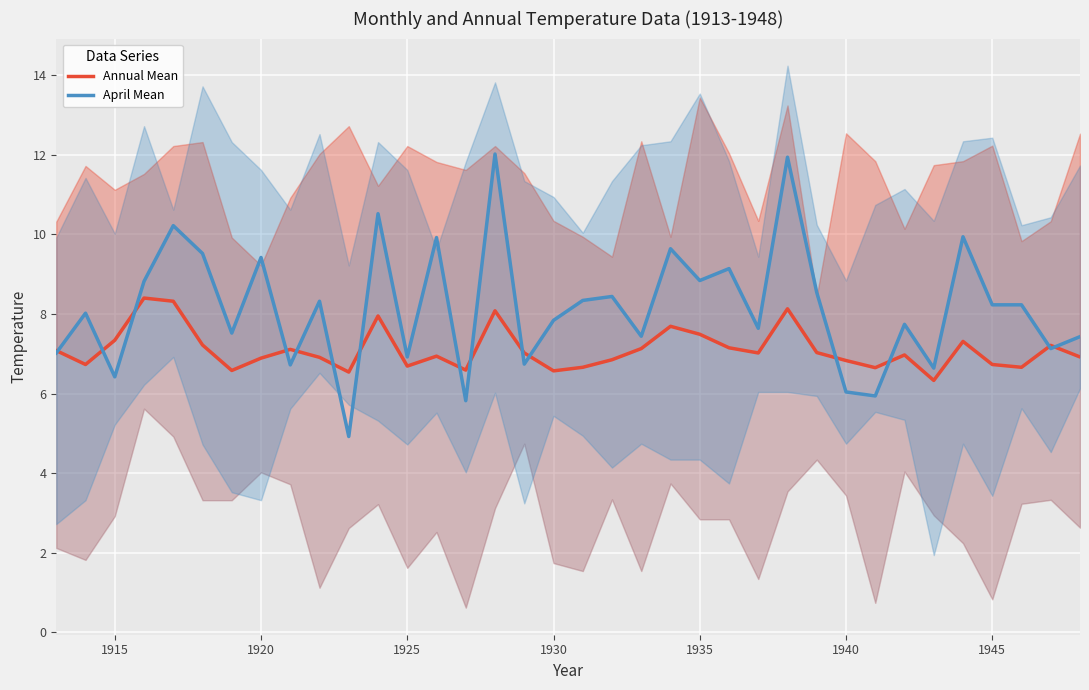

What is the minimum value for Annual Mean?

6.3